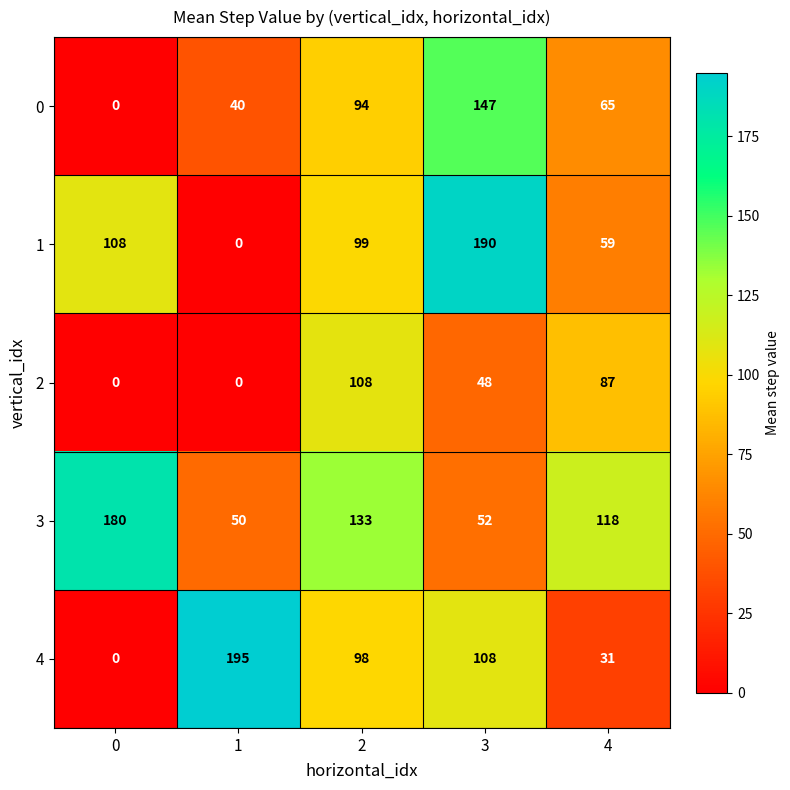

Where is 3 nearest to the value 115?

4